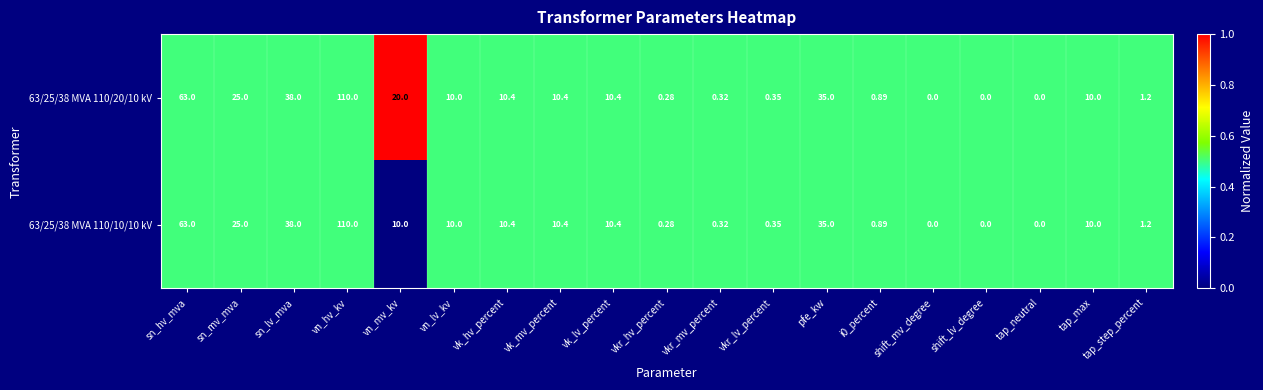

At which category is the sum across all series the highest?

vn_hv_kv